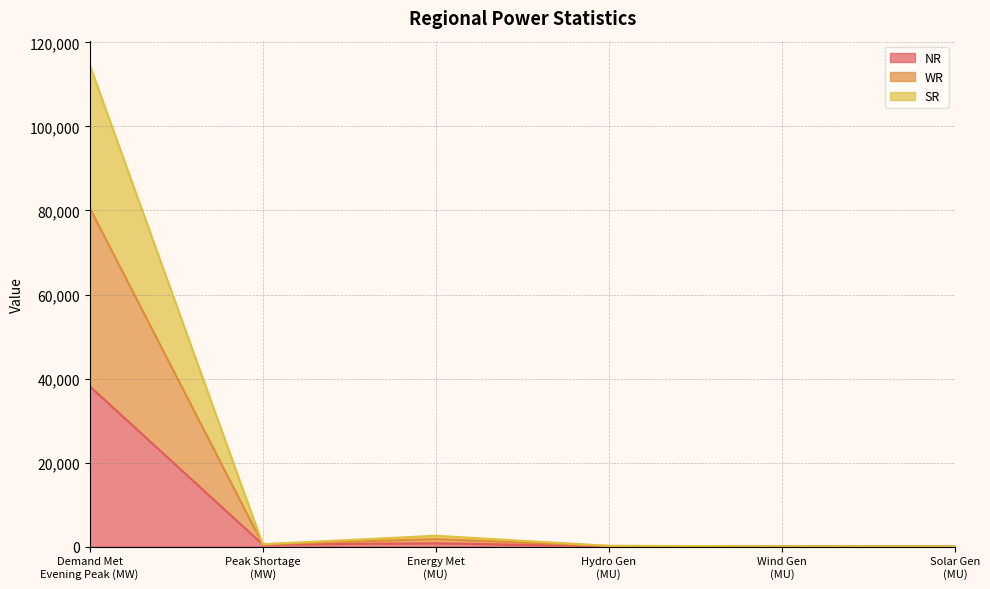

What is the value of the NR point at the 2nd from the left?

501.0